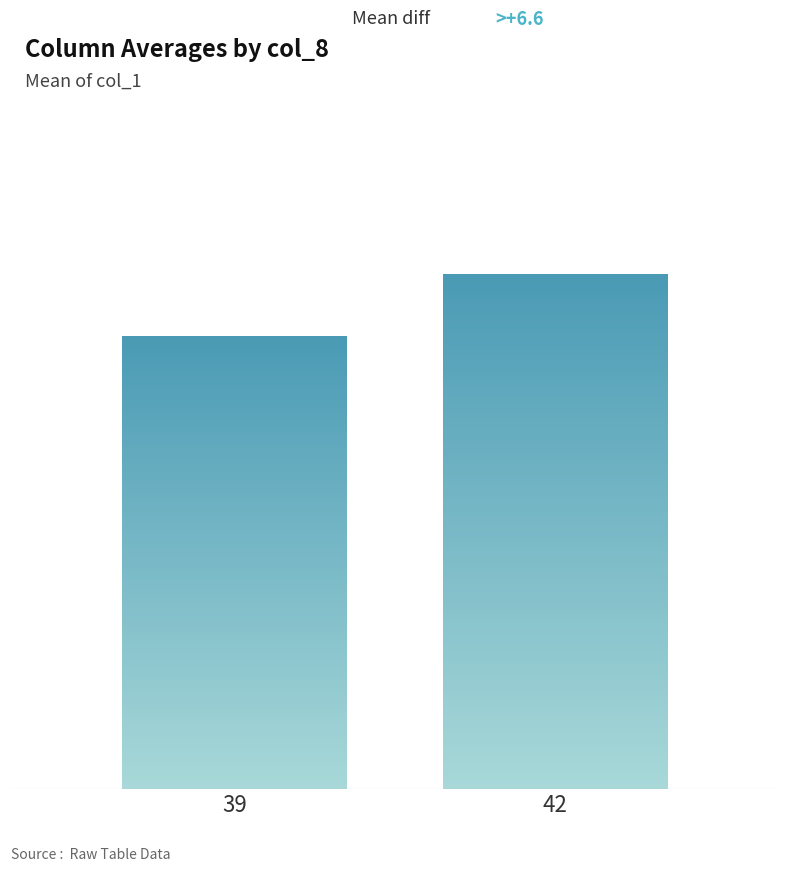

True or false: col_8_mean_col_1 has a value of 26.3 at 40.

False